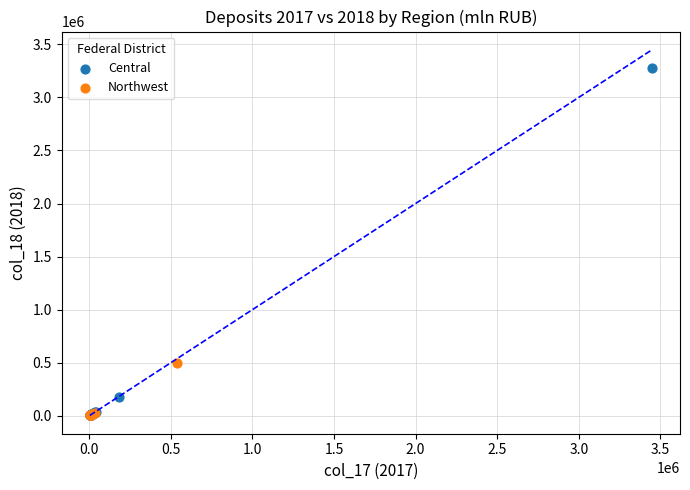

Which series has the widest spread of Y values?

Central